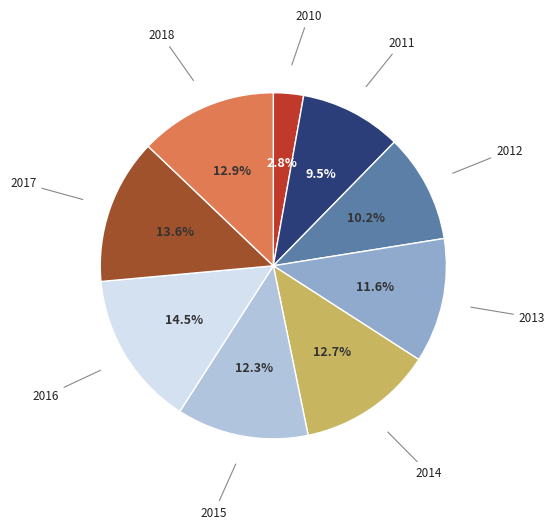

Is there a majority slice in this chart?

No